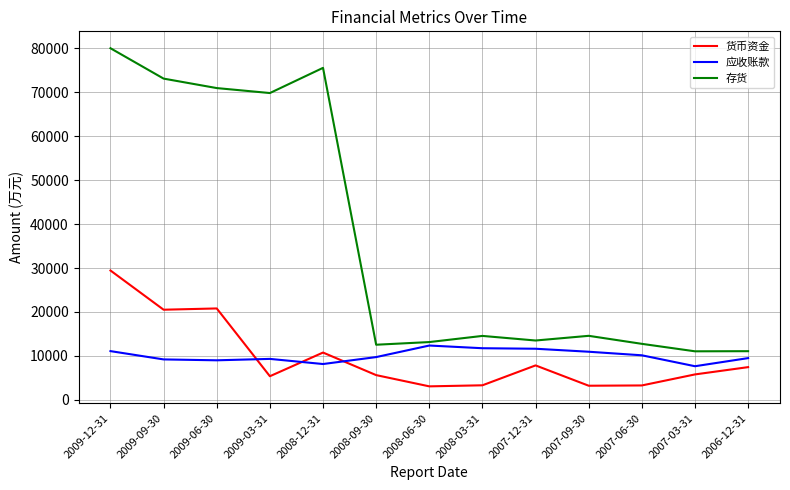

True or false: 存货 and 货币资金 intersect in this chart.

False